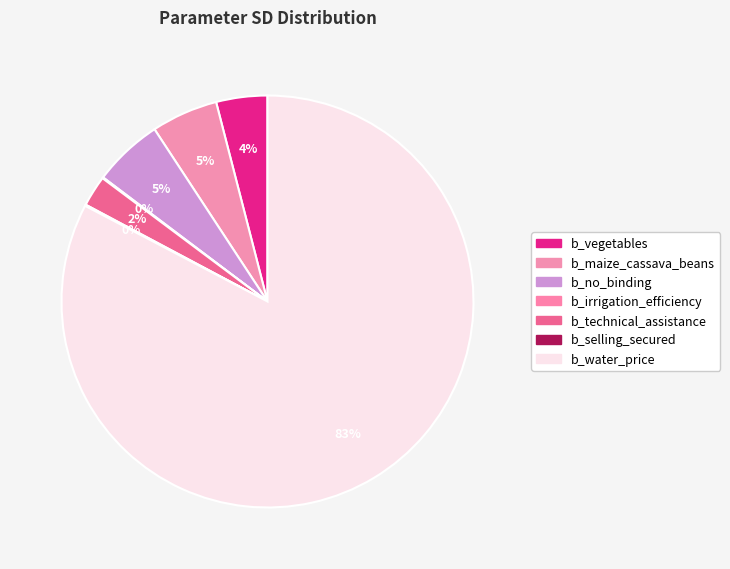

Is it true that b_water_price is 70% of the pie?

False